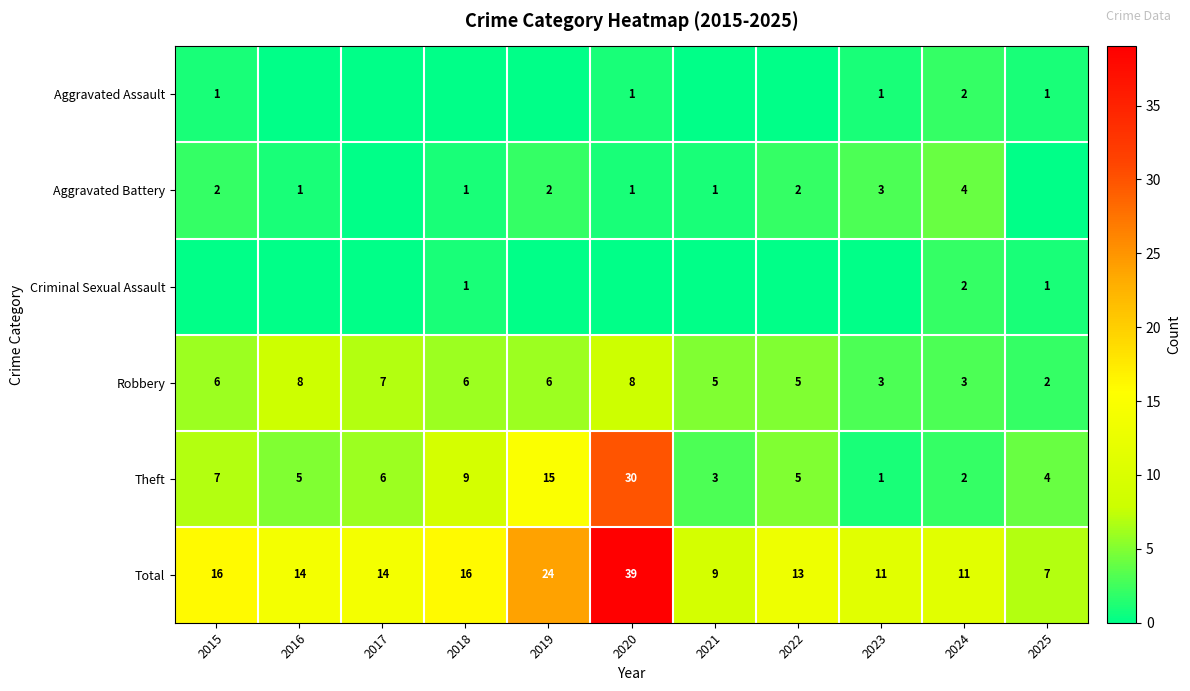

What is the total value across all series at 2018?

33